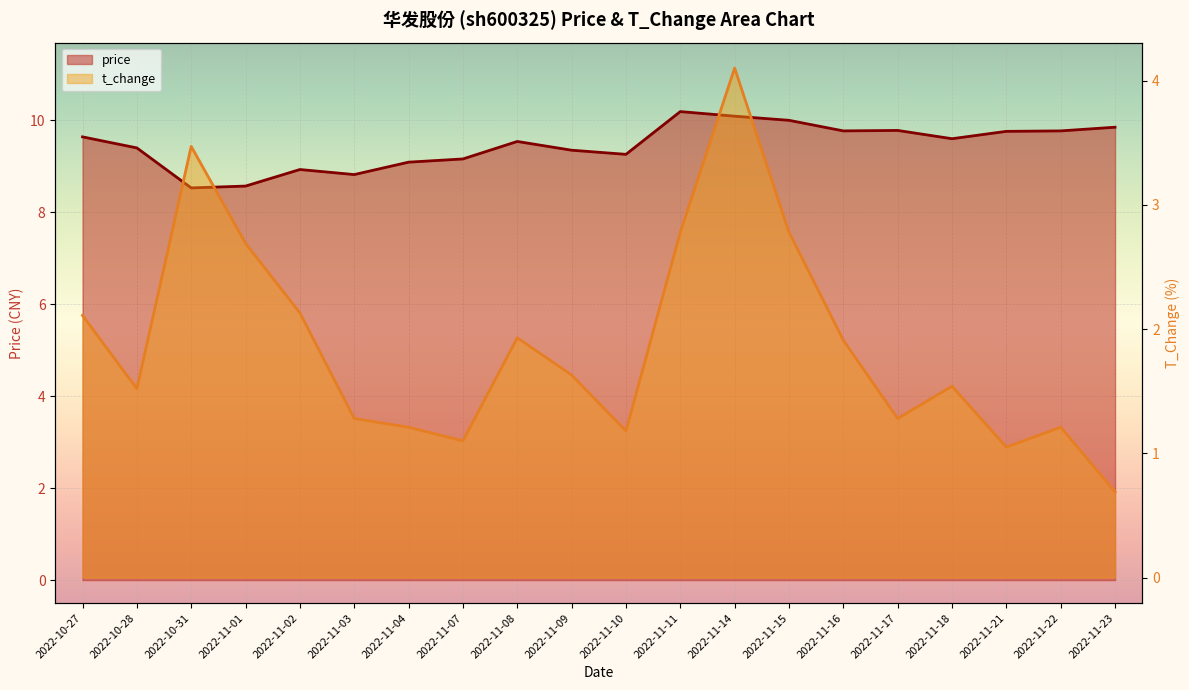

At which label is t_change closest to 2?

2022-11-08